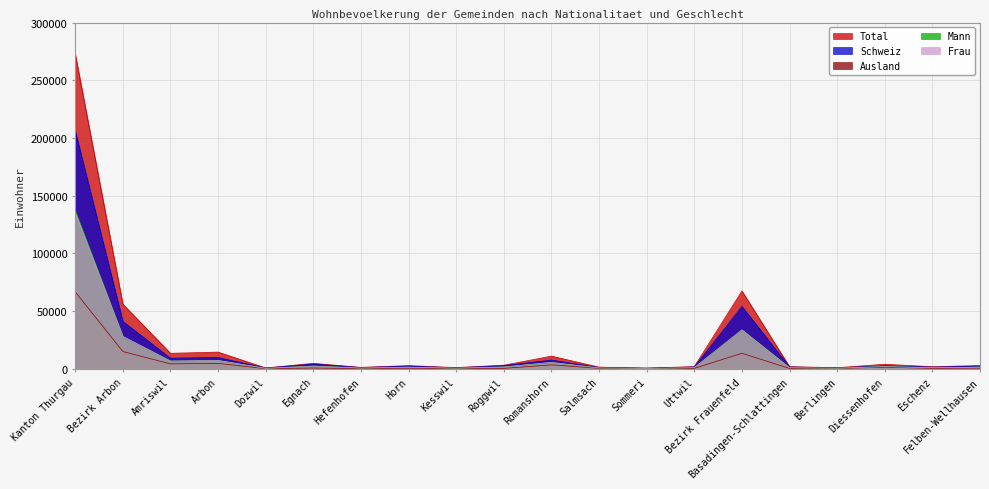

True or false: Total and Ausland cross at least once.

False